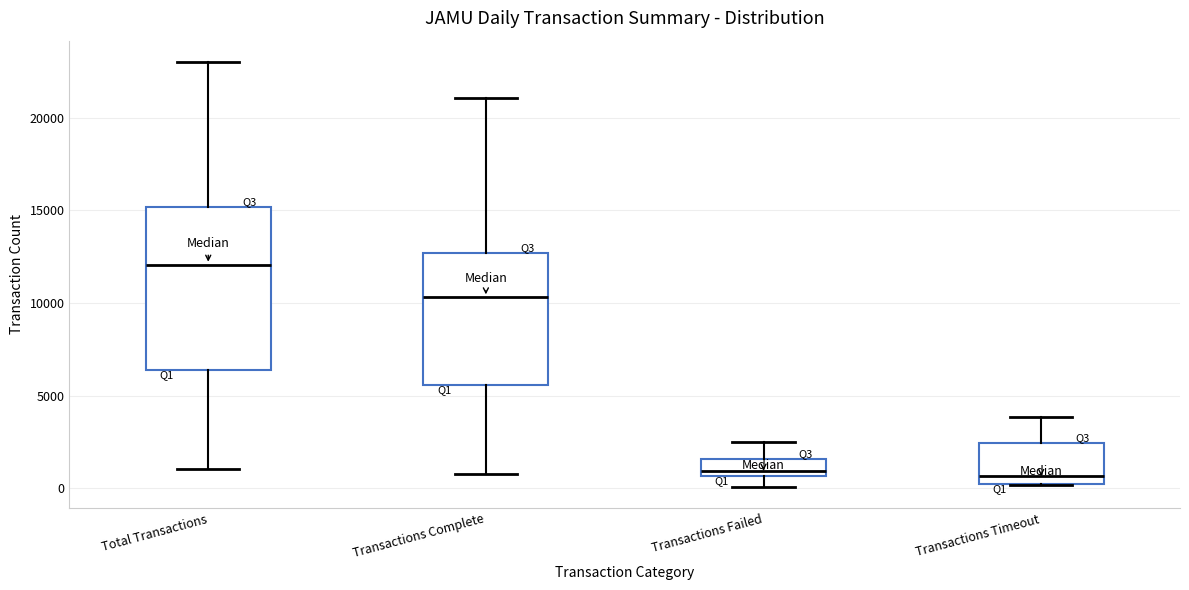

Reading left to right, transcribe this box plot: for each box, give where its median line is, the range the box spans, and where its two whiskers end, as read against the y-axis. The values are not printed on the chart, so give them approximately, as read against the axis.

Total Transactions: median 12000, box 6500 to 15000, whiskers 1000 to 23000
Transactions Complete: median 10500, box 5500 to 12500, whiskers 1000 to 21000
Transactions Failed: median 1000, box 500 to 1500, whiskers 0 to 2500
Transactions Timeout: median 500, box 0 to 2500, whiskers 0 to 4000